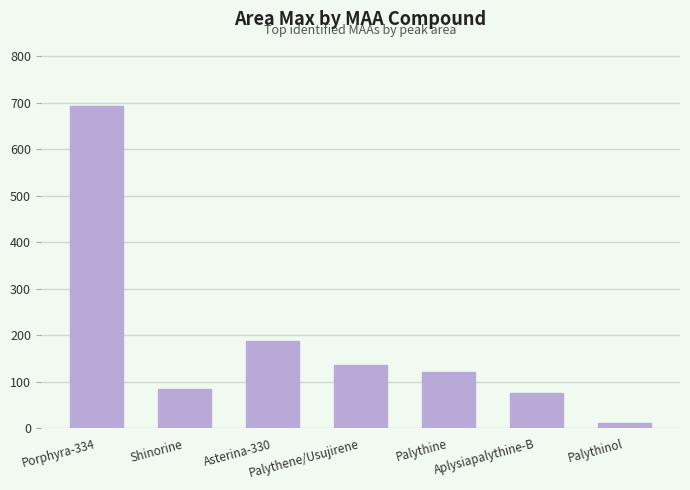

Is it true that the value at Asterina-330 is 51.1?

False